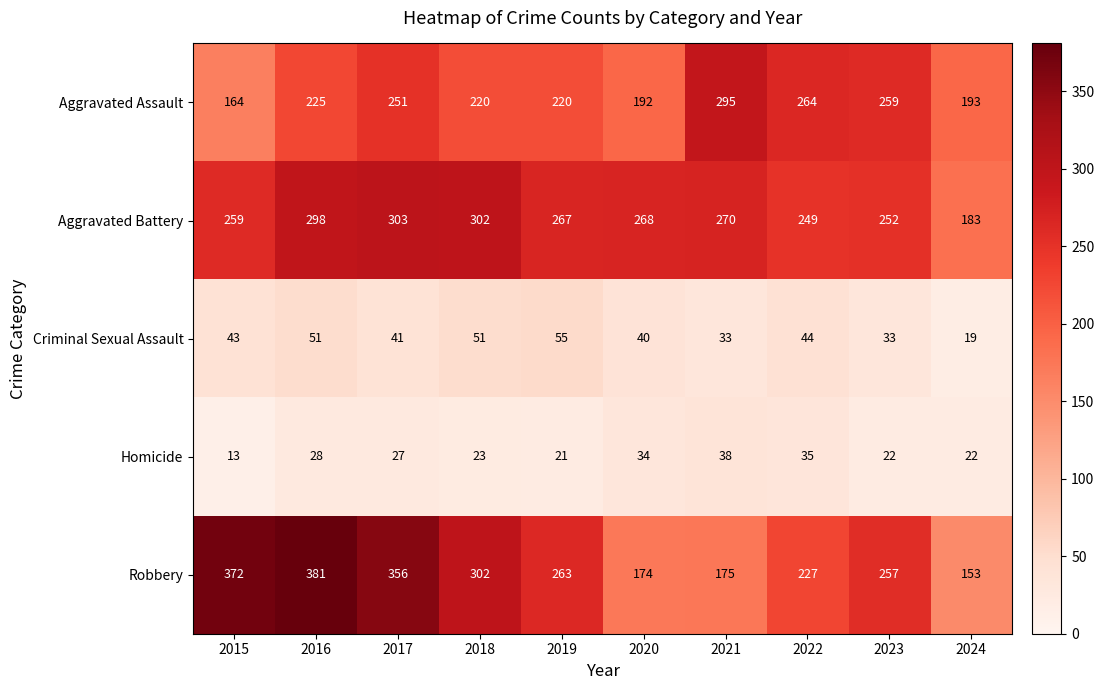

The Aggravated Battery series shows 147 at 2022. True or false?

False